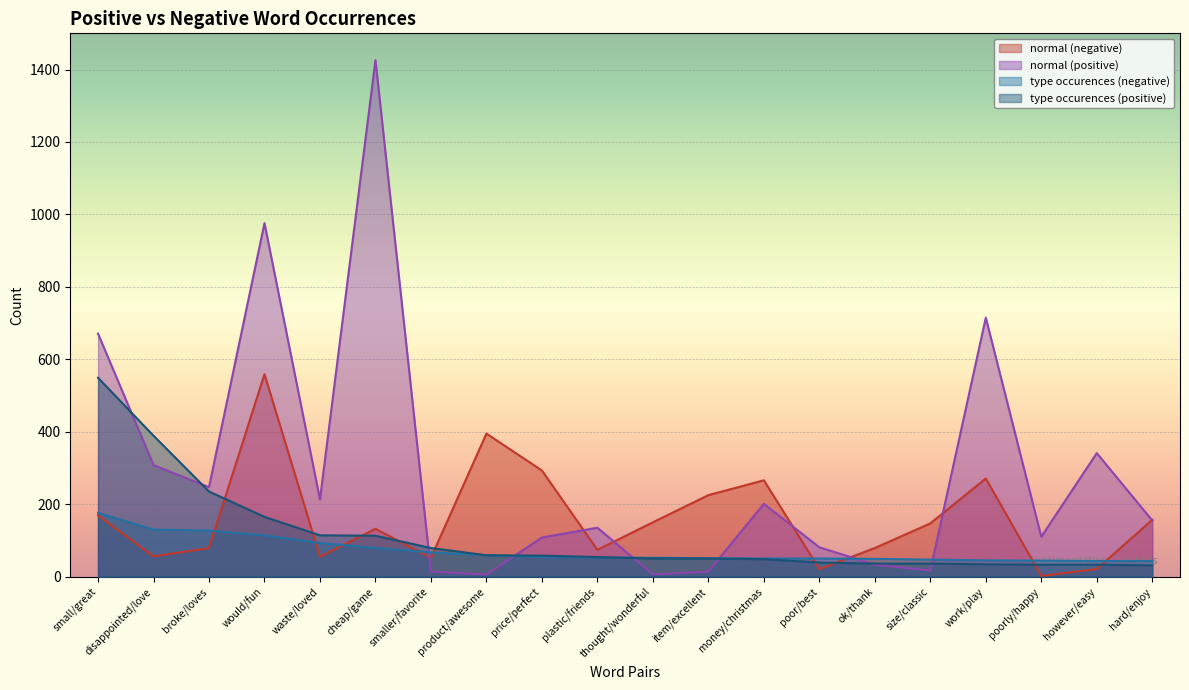

Reading right to left, what are all the values shown in this chart?

normal (negative): hard/enjoy=157	however/easy=21	poorly/happy=2	work/play=271	size/classic=147	ok/thank=79	poor/best=21	money/christmas=266	item/excellent=225	thought/wonderful=150	plastic/friends=74	price/perfect=293	product/awesome=395	smaller/favorite=52	cheap/game=132	waste/loved=55	would/fun=559	broke/loves=79	disappointed/love=56	small/great=169
normal (positive): hard/enjoy=155	however/easy=341	poorly/happy=110	work/play=715	size/classic=17	ok/thank=33	poor/best=81	money/christmas=201	item/excellent=14	thought/wonderful=6	plastic/friends=135	price/perfect=108	product/awesome=6	smaller/favorite=14	cheap/game=1426	waste/loved=213	would/fun=976	broke/loves=247	disappointed/love=308	small/great=671
type occurences (negative): hard/enjoy=43	however/easy=43	poorly/happy=44	work/play=45	size/classic=47	ok/thank=49	poor/best=50	money/christmas=50	item/excellent=51	thought/wonderful=52	plastic/friends=53	price/perfect=54	product/awesome=59	smaller/favorite=67	cheap/game=79	waste/loved=93	would/fun=114	broke/loves=127	disappointed/love=130	small/great=176
type occurences (positive): hard/enjoy=31	however/easy=33	poorly/happy=33	work/play=34	size/classic=36	ok/thank=36	poor/best=39	money/christmas=48	item/excellent=50	thought/wonderful=50	plastic/friends=54	price/perfect=58	product/awesome=59	smaller/favorite=79	cheap/game=113	waste/loved=114	would/fun=165	broke/loves=235	disappointed/love=389	small/great=549